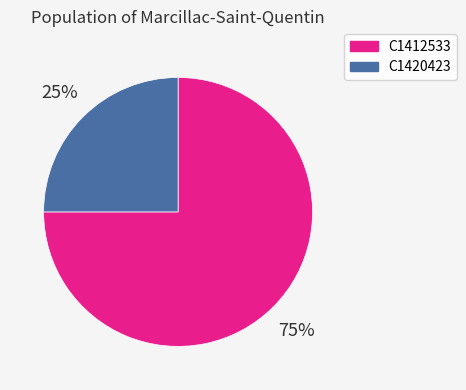

To the nearest percent, what portion does C1420423 represent?

25%